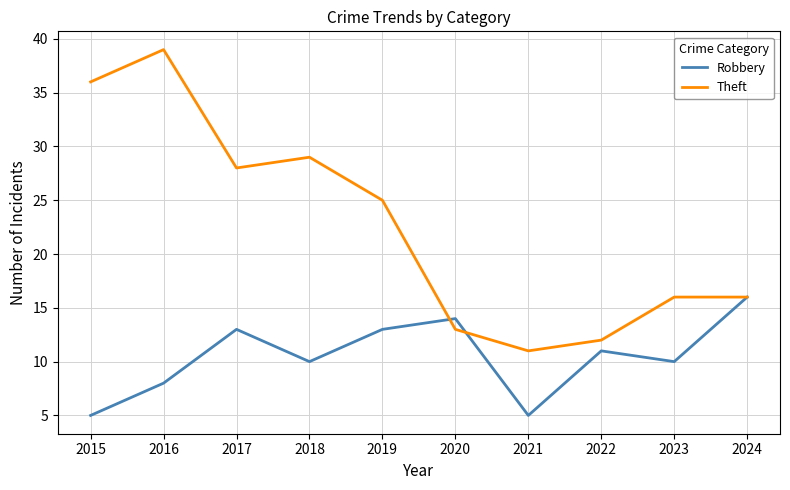

At which label does Robbery reach its peak?

2024